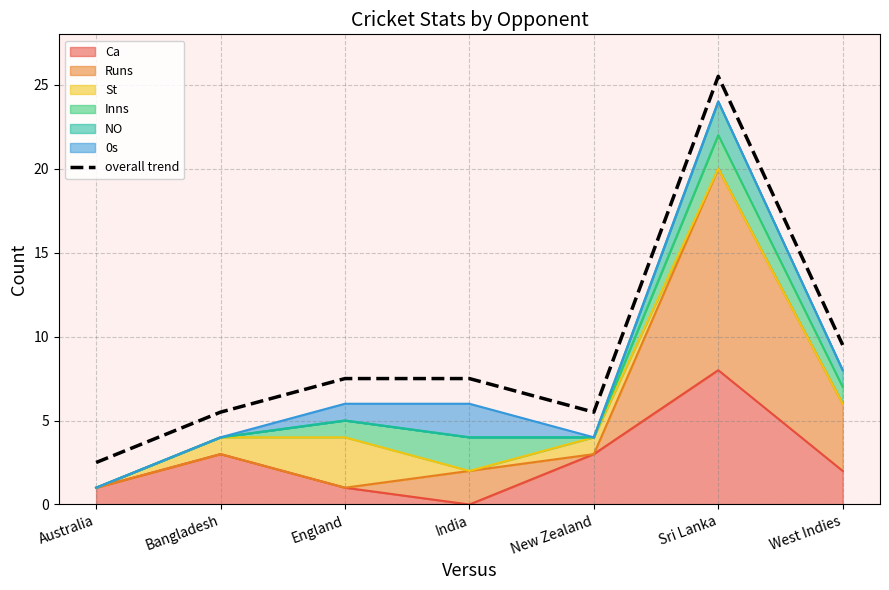

Reading left to right, extract all data points from this chart.

2.5	5.5	7.5	7.5	5.5	25.5	9.5